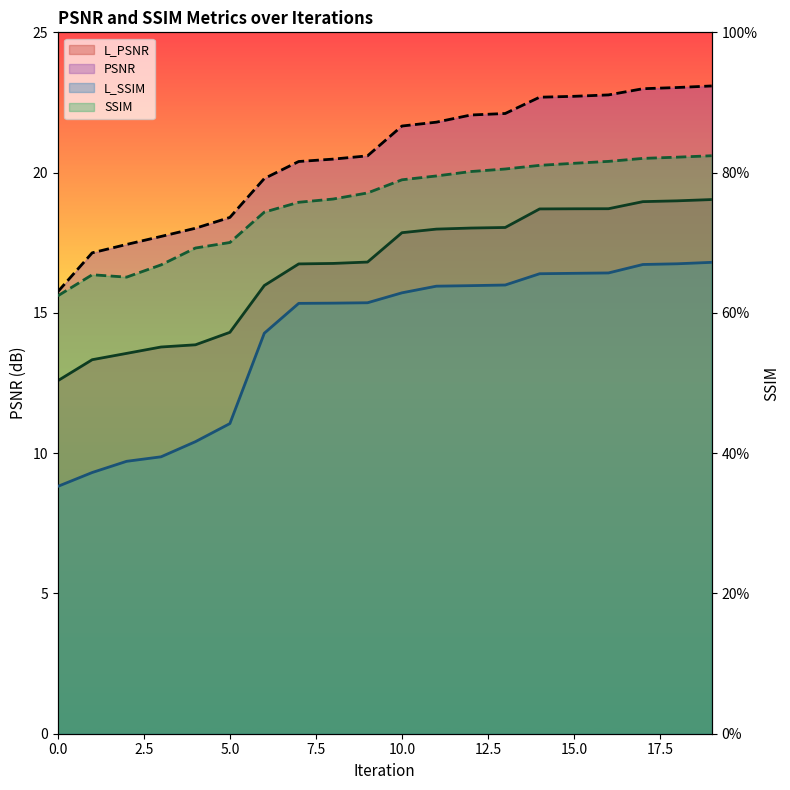

What is the difference between the second highest and minimum values in the L_SSIM series?

0.3